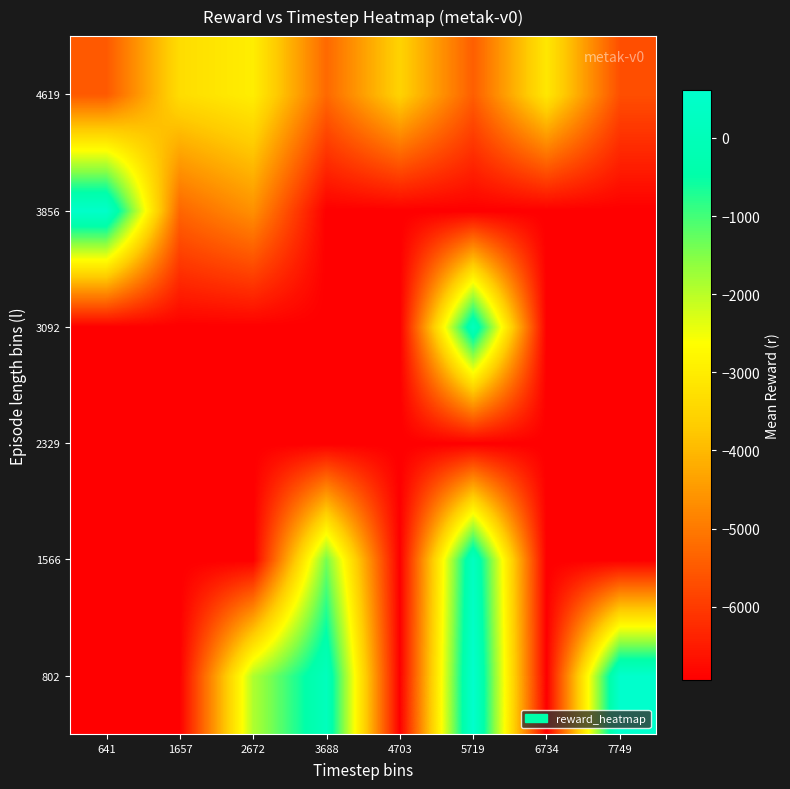

Reading right to left, transcribe all the data shown in this chart.

802: 7749=587.5	6734=-6936.8	5719=612.3	4703=-6936.8	3688=94.2	2672=-1901.0	1657=-6936.8	641=-6936.8
1566: 7749=-6936.8	6734=-6936.8	5719=260.7	4703=-6936.8	3688=-1395.0	2672=-6936.8	1657=-6936.8	641=-6936.8
2329: 7749=-6936.8	6734=-6936.8	5719=-6936.8	4703=-6936.8	3688=-6936.8	2672=-6936.8	1657=-6936.8	641=-6936.8
3092: 7749=-6936.8	6734=-6936.8	5719=134.2	4703=-6936.8	3688=-6936.8	2672=-6936.8	1657=-6936.8	641=-6936.8
3856: 7749=-6936.8	6734=-6936.8	5719=-6936.8	4703=-6936.8	3688=-6936.8	2672=-4640.5	1657=-5308.2	641=500.4
4619: 7749=-5681.9	6734=-3113.2	5719=-5438.4	4703=-3550.2	3688=-5264.7	2672=-2974.7	1657=-3335.3	641=-5507.8